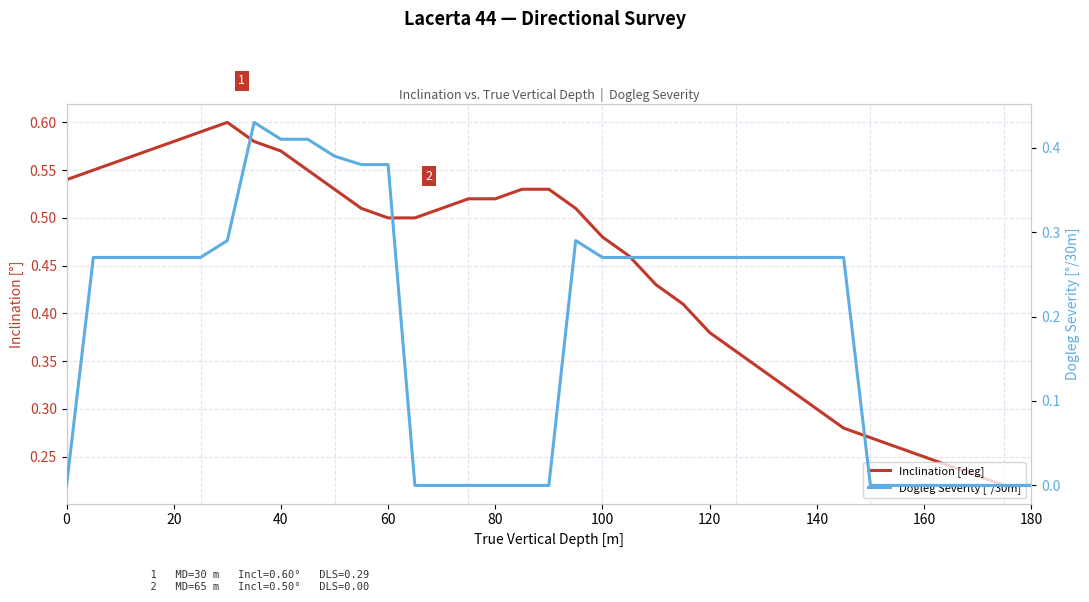

Which series has the largest total across all categories?

Inclination [deg]